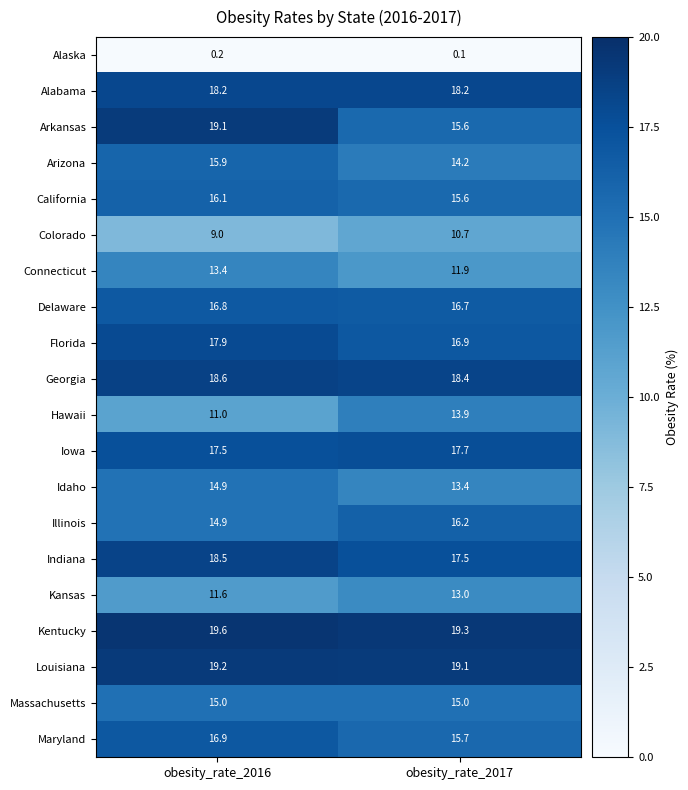

Between obesity_rate_2016 and obesity_rate_2017, which series saw the biggest shift?

Arkansas